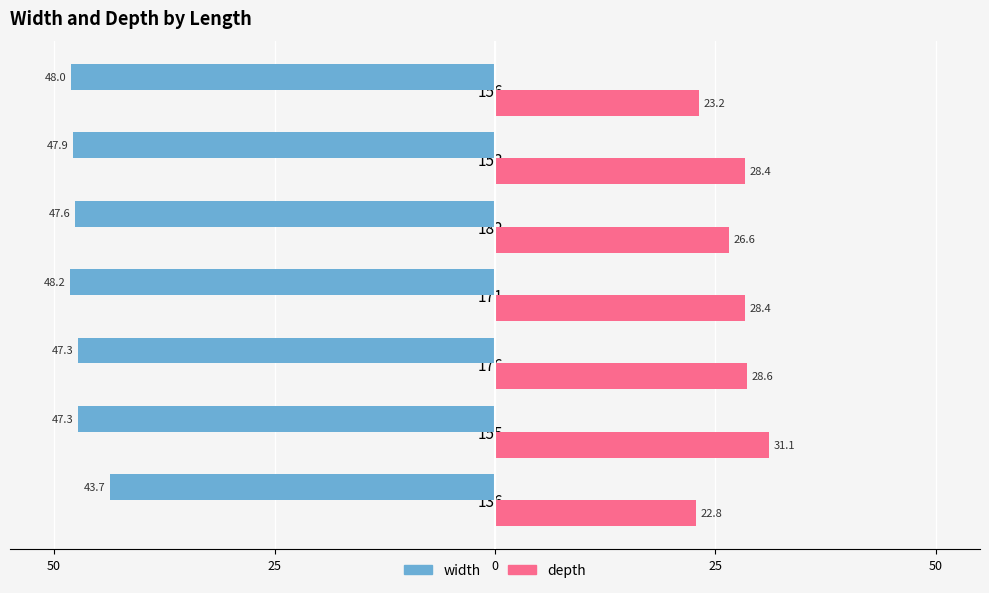

What are all the series names shown in the legend?

width, depth